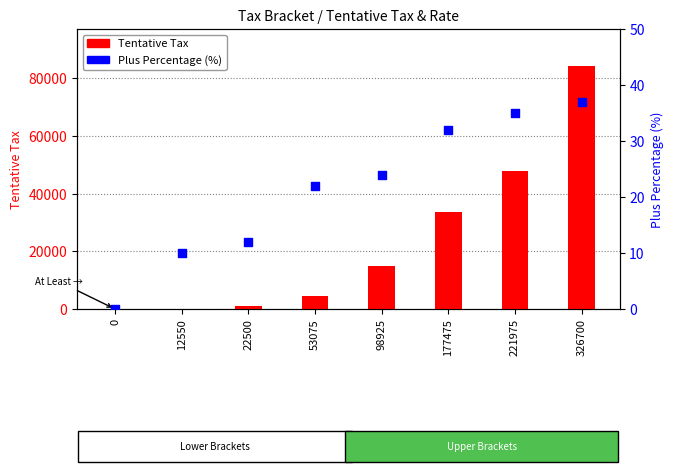

At how many categories does at least one series exceed 18438?

3